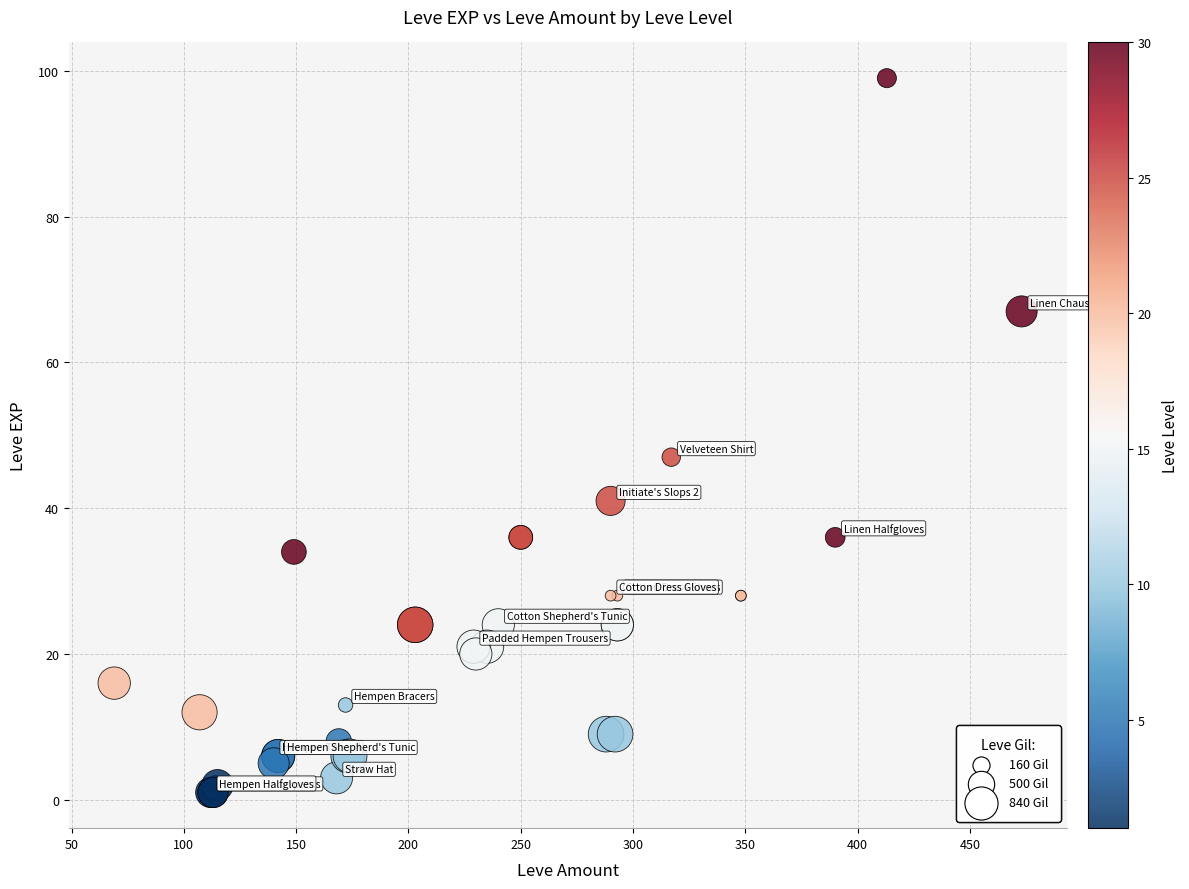

What Y value in the scatter plot is closest to 50?

47